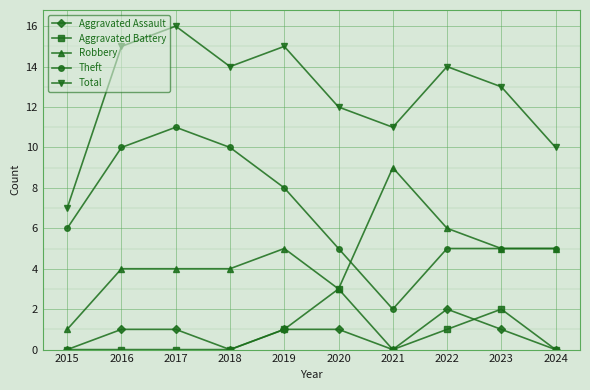

How many categories are shown in the chart?

10